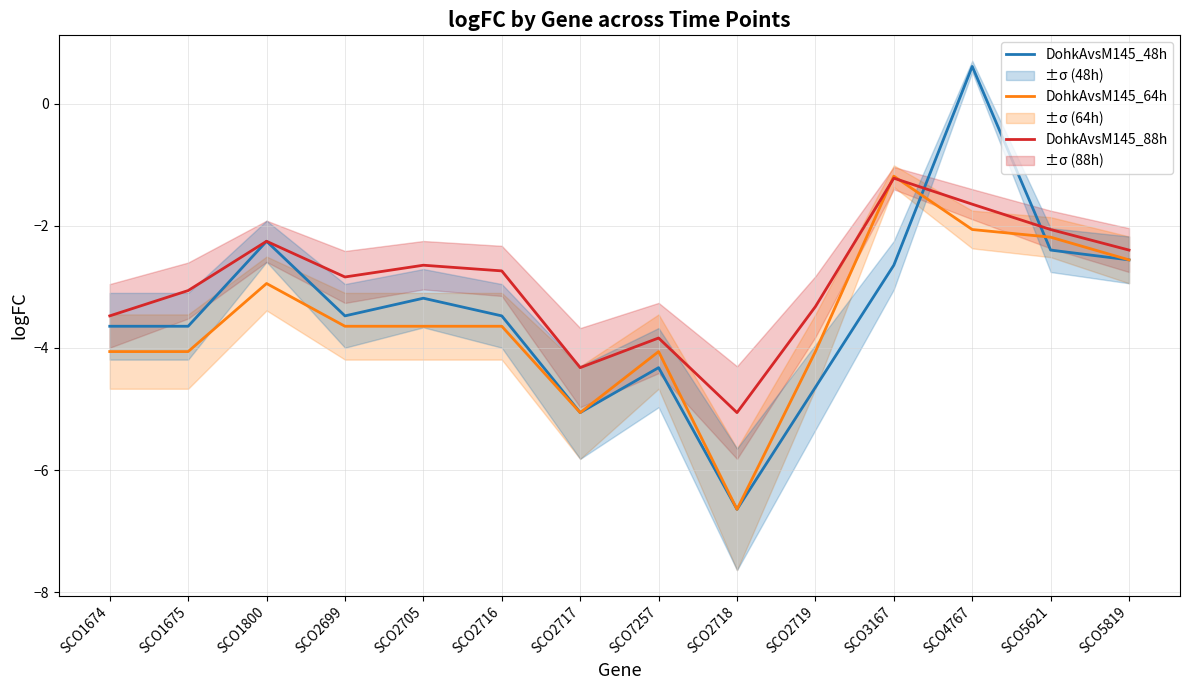

Which series has the largest total across all categories?

DohkAvsM145_88h